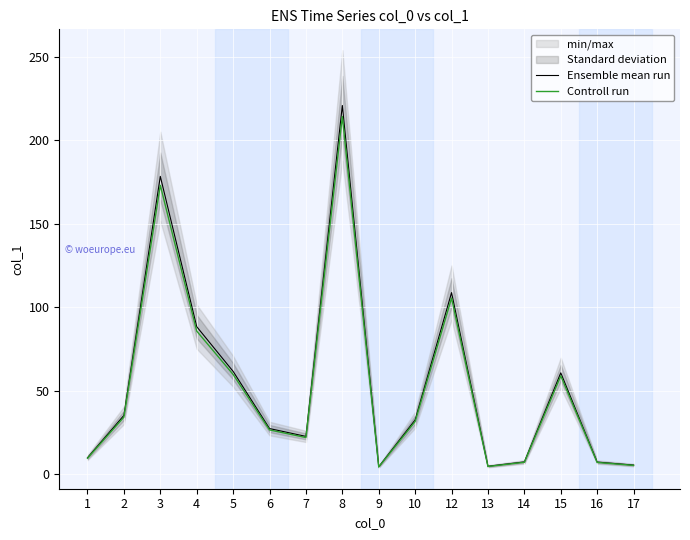

What is the smallest value displayed?

4.2